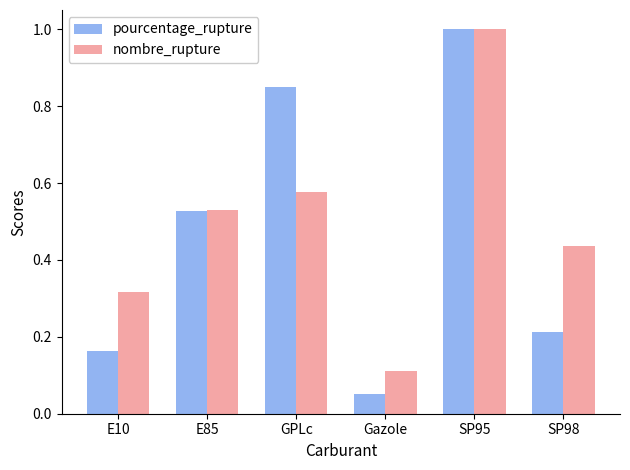

How many groups of bars are there?

6